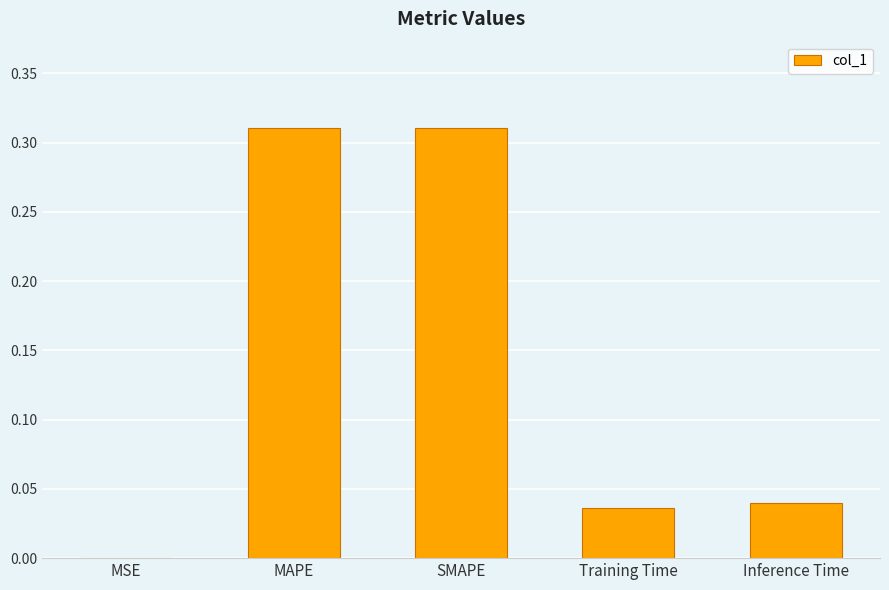

Count the number of data series in this chart.

1